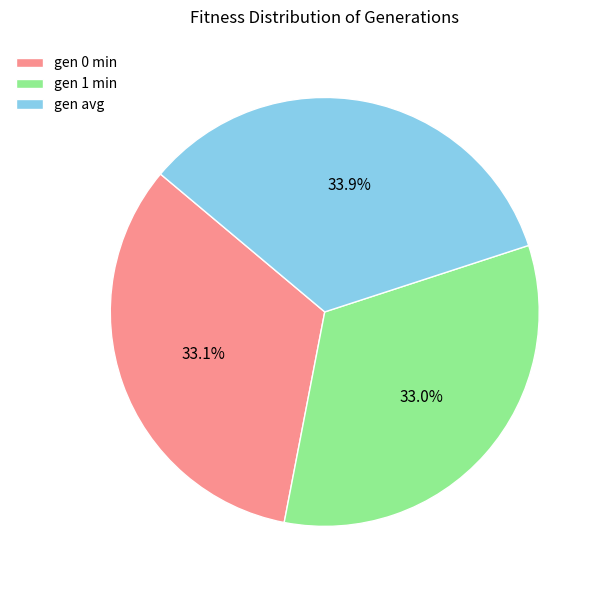

Between gen avg and gen 0 min, which is larger?

gen avg